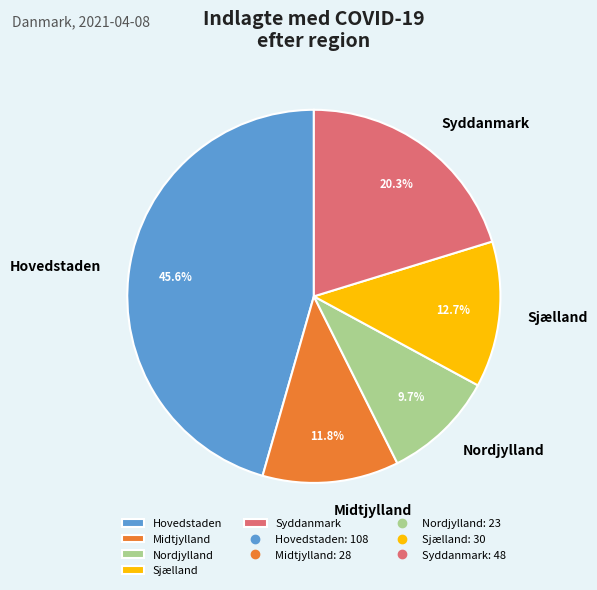

How much of the chart is everything except Syddanmark?

79.7%